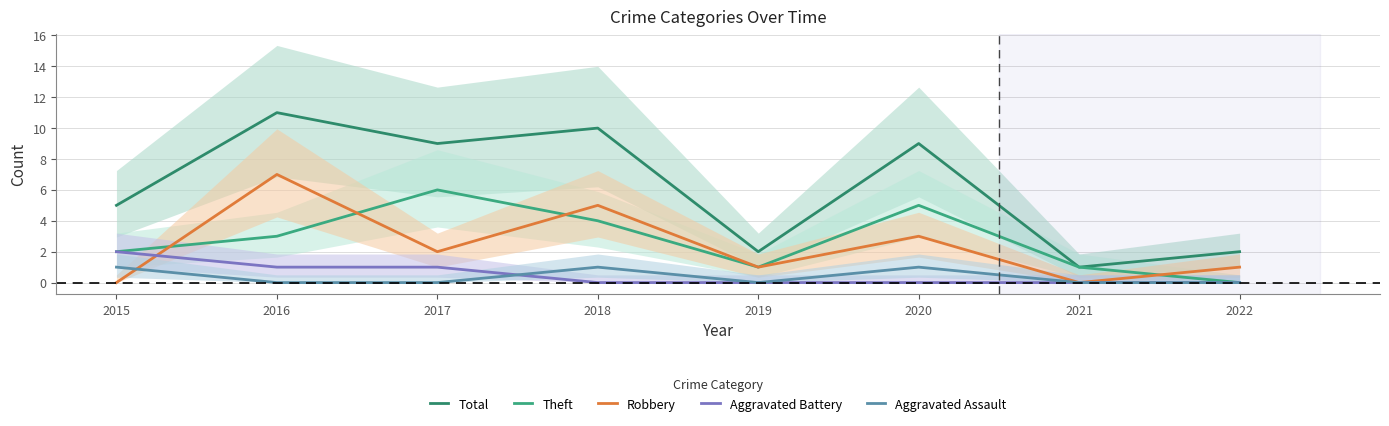

Which series has the largest range (max minus min)?

Total